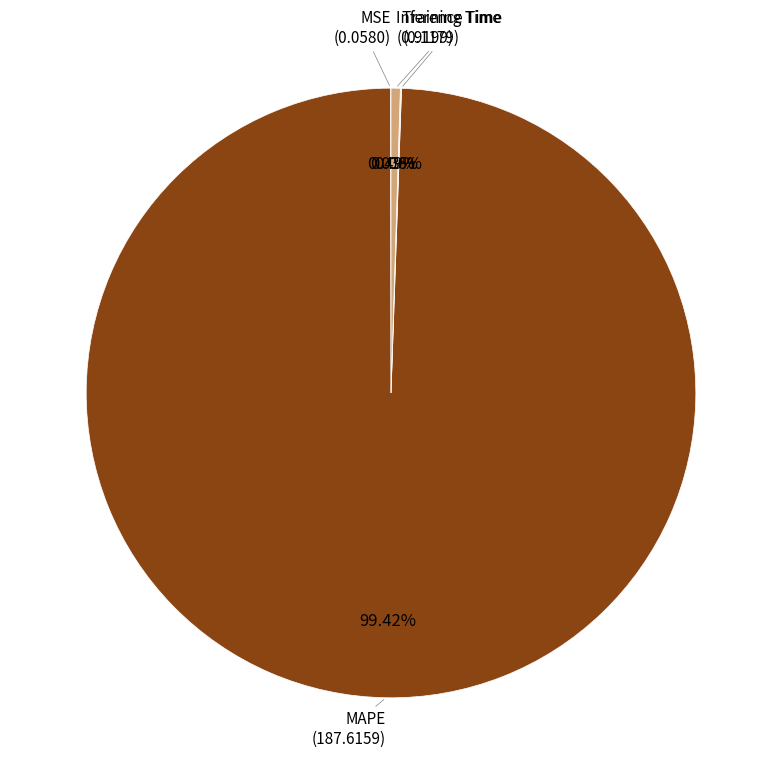

Which category has the biggest portion of the pie?

MAPE